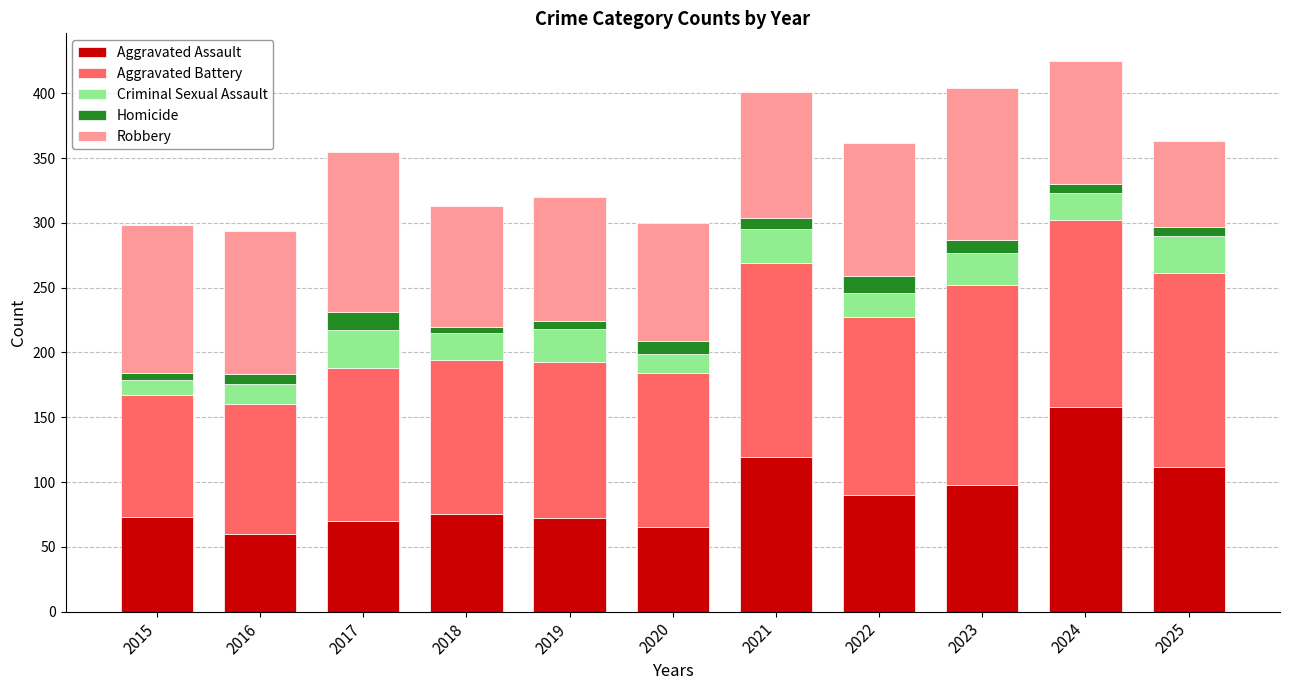

Are the bars grouped side by side (vs. stacked)?

No